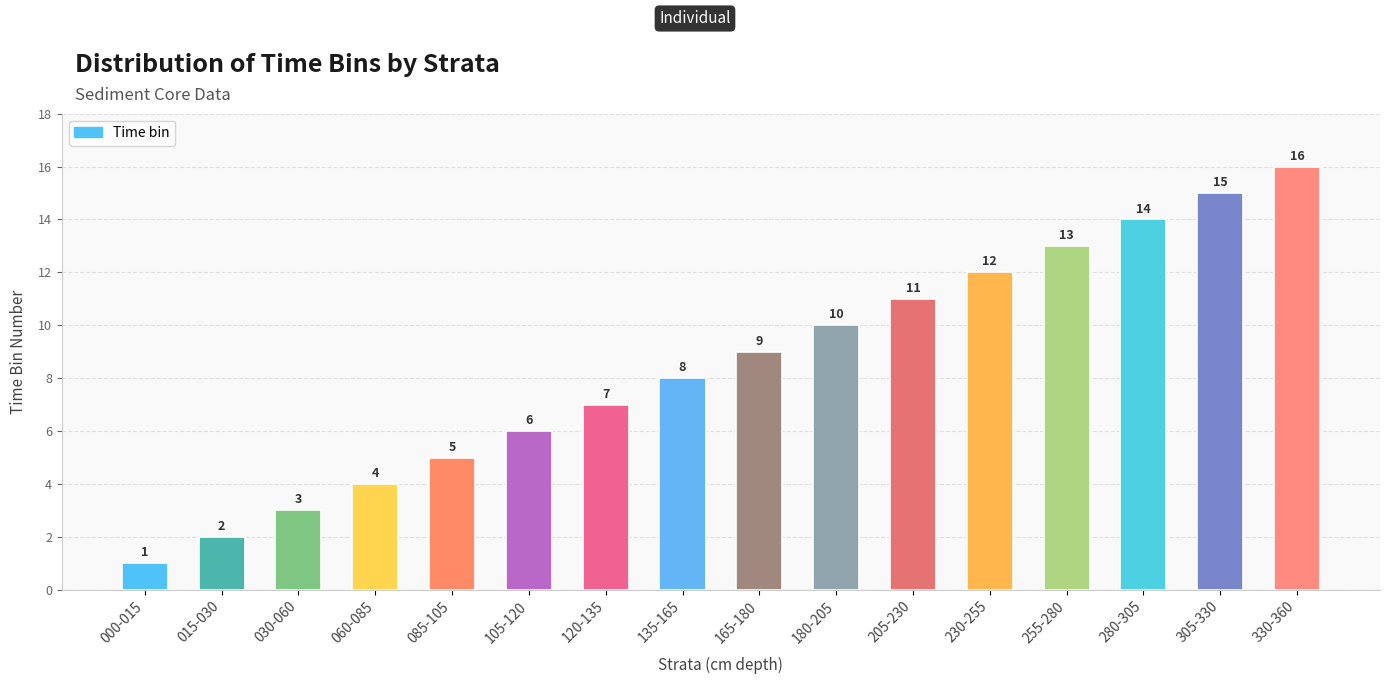

The value at 255-280 is 19. True or false?

False